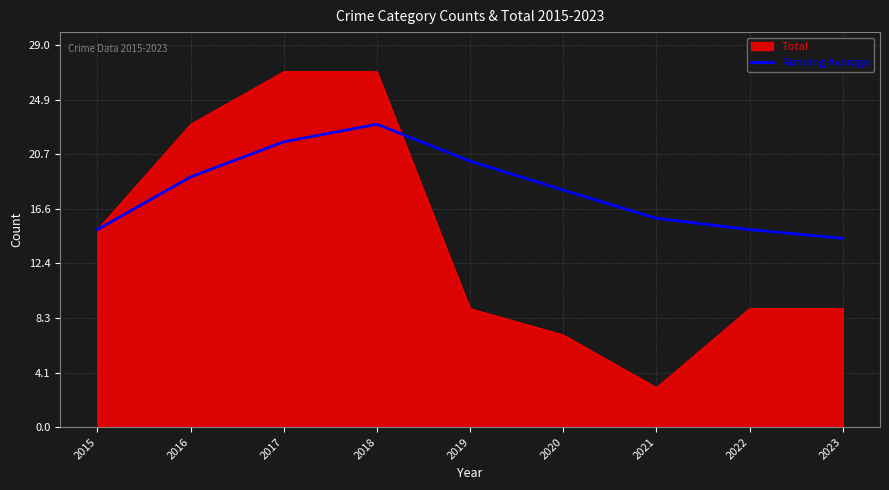

What is the smallest value displayed?

3.0